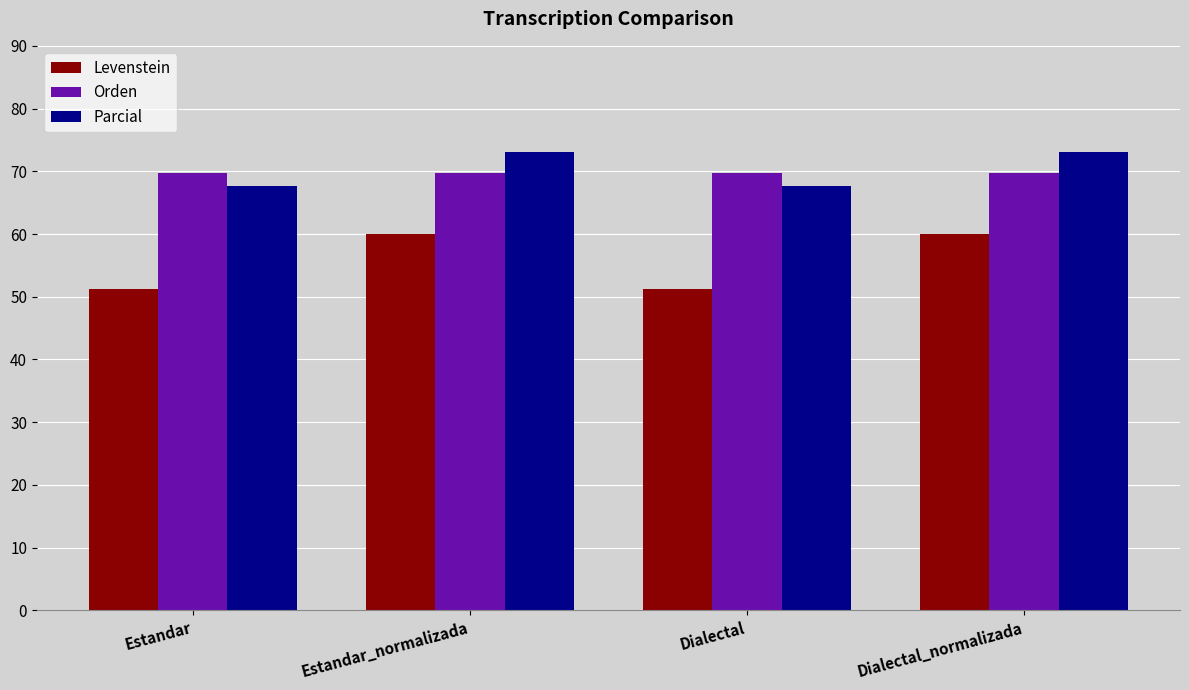

Reading right to left, transcribe all the data shown in this chart.

Levenstein: Dialectal_normalizada=60.0	Dialectal=51.2	Estandar_normalizada=60.0	Estandar=51.2
Orden: Dialectal_normalizada=69.7	Dialectal=69.7	Estandar_normalizada=69.7	Estandar=69.7
Parcial: Dialectal_normalizada=73.0	Dialectal=67.6	Estandar_normalizada=73.0	Estandar=67.6